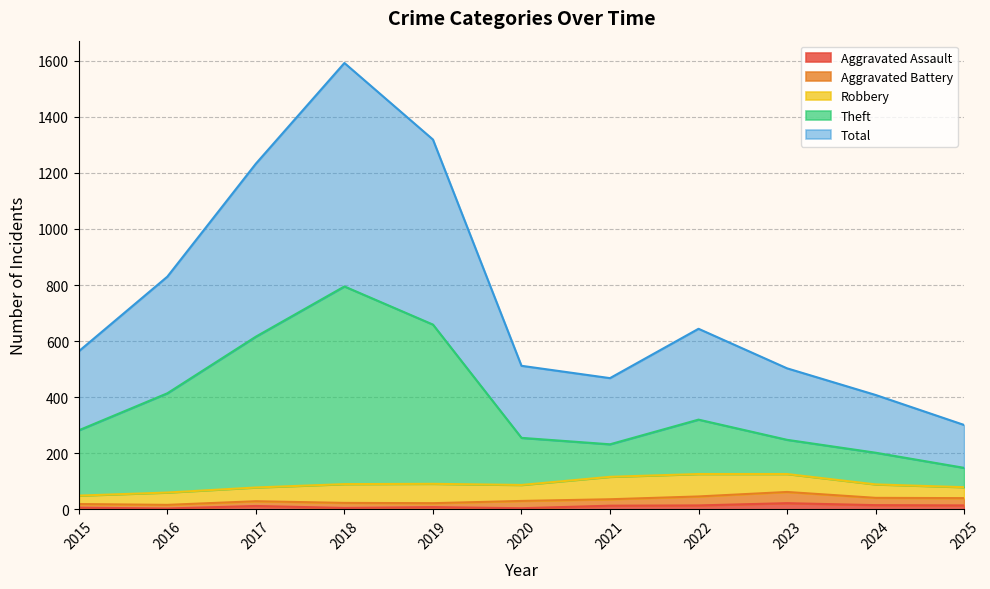

Does the chart have visible grid lines?

Yes